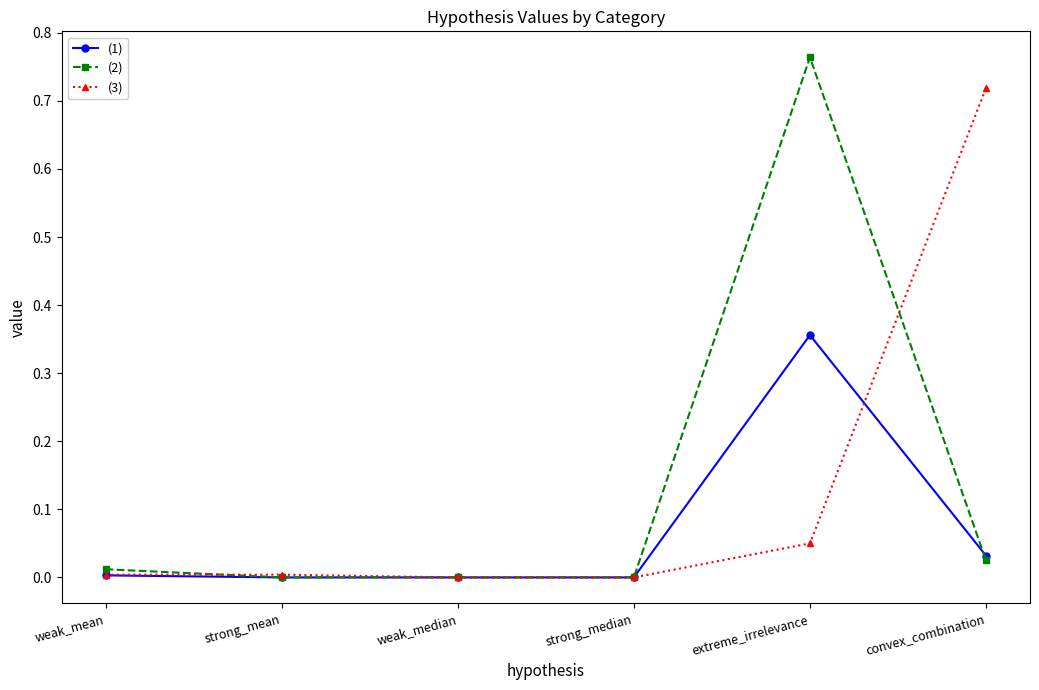

Which category has the highest value across all series?

extreme_irrelevance